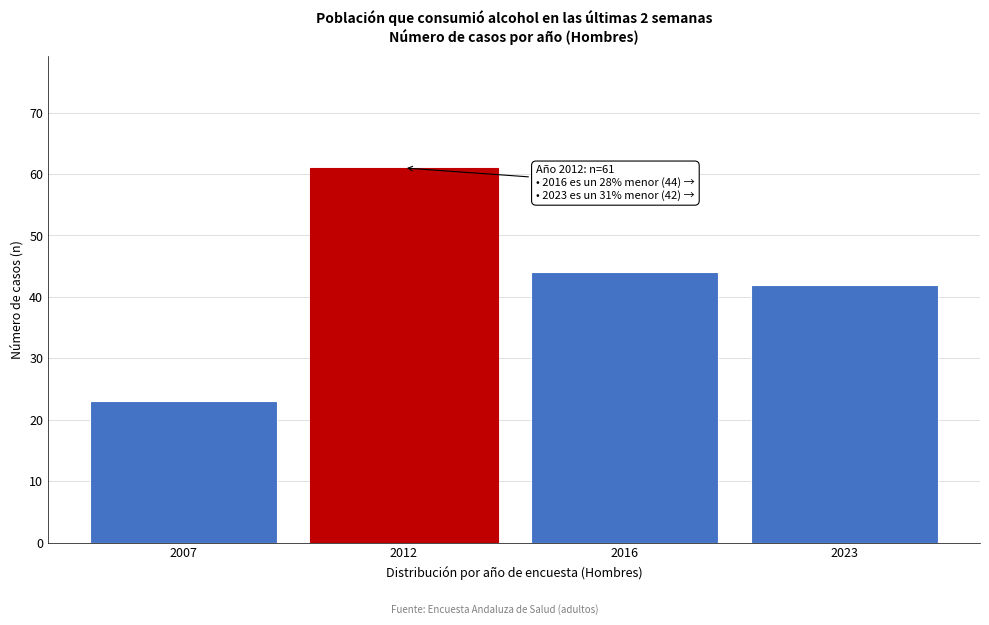

Reading left to right, transcribe all the data shown in this chart.

23	61	44	42